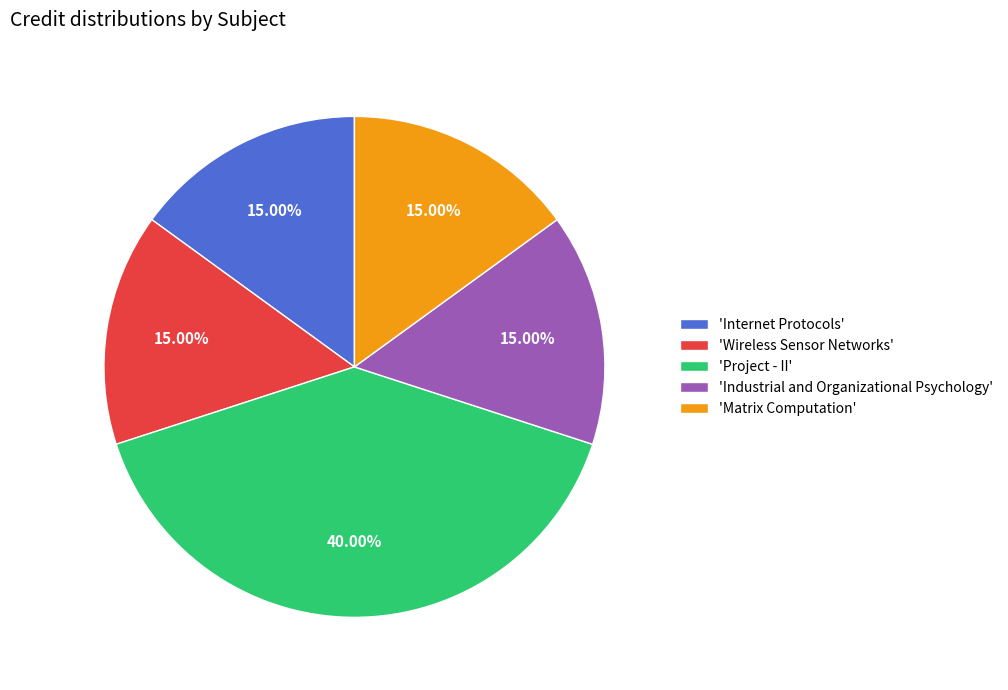

What is the ratio of the value at 'Project - II' to the value at 'Matrix Computation'?

2.7